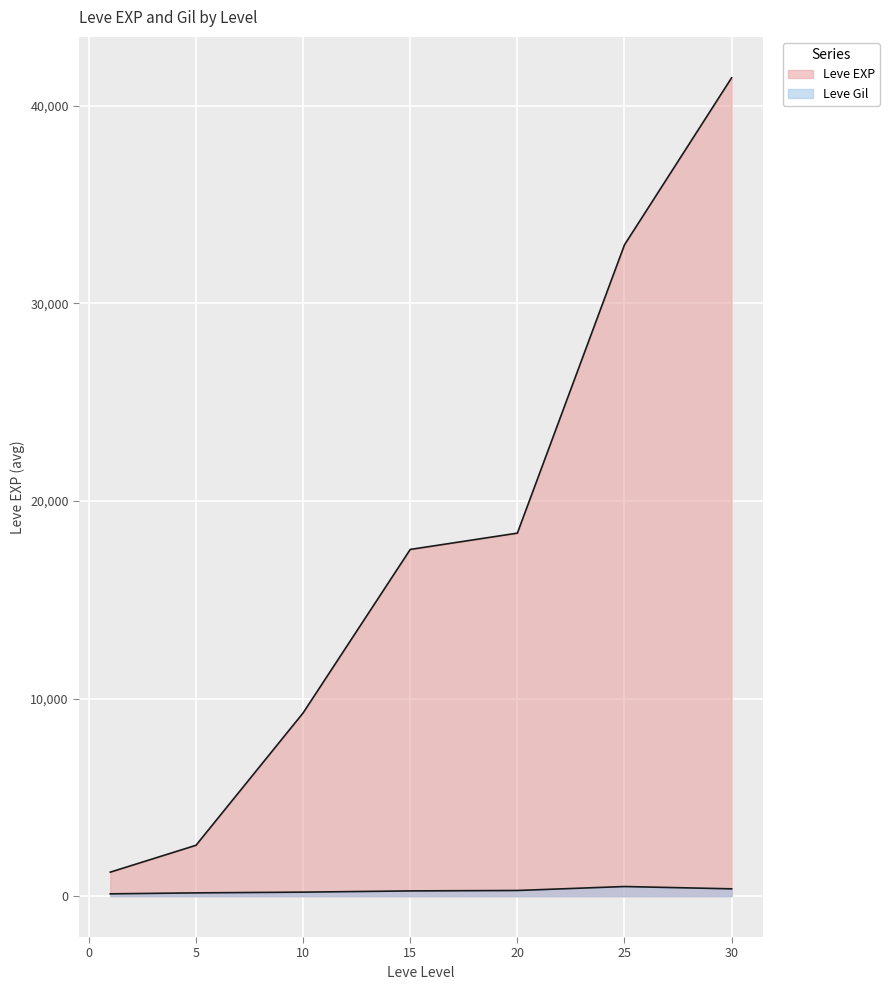

Is the value of Leve Gil at 1 greater than the value of Leve EXP at 15?

No